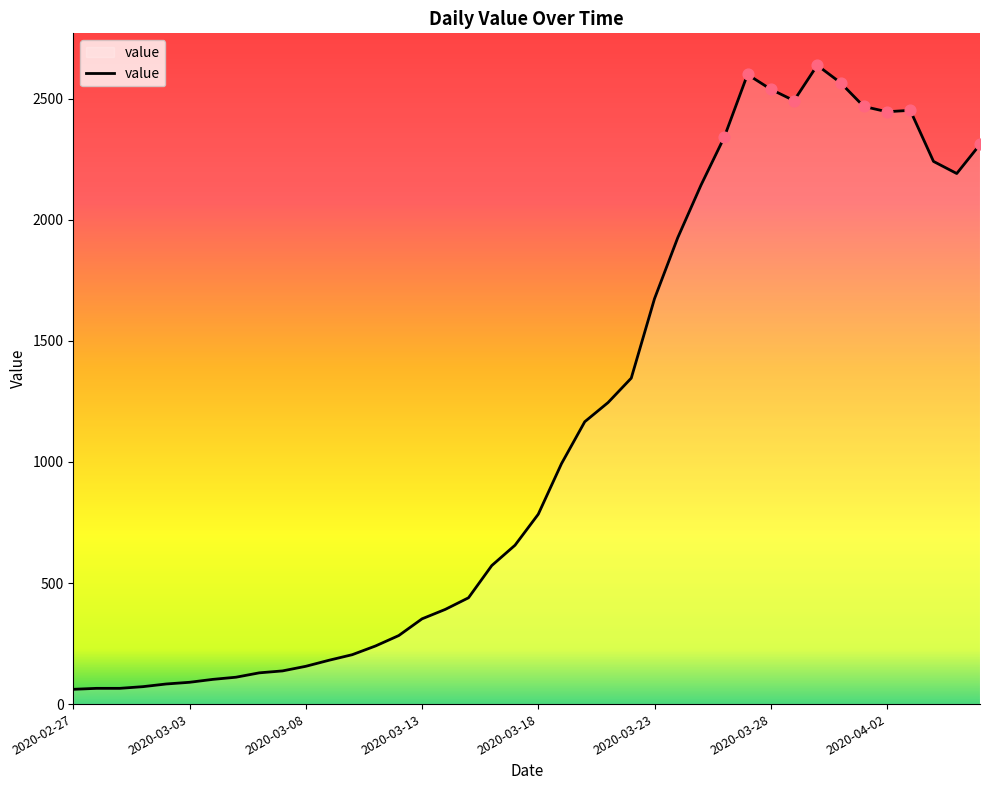

What is the difference between the maximum and minimum values?

2577